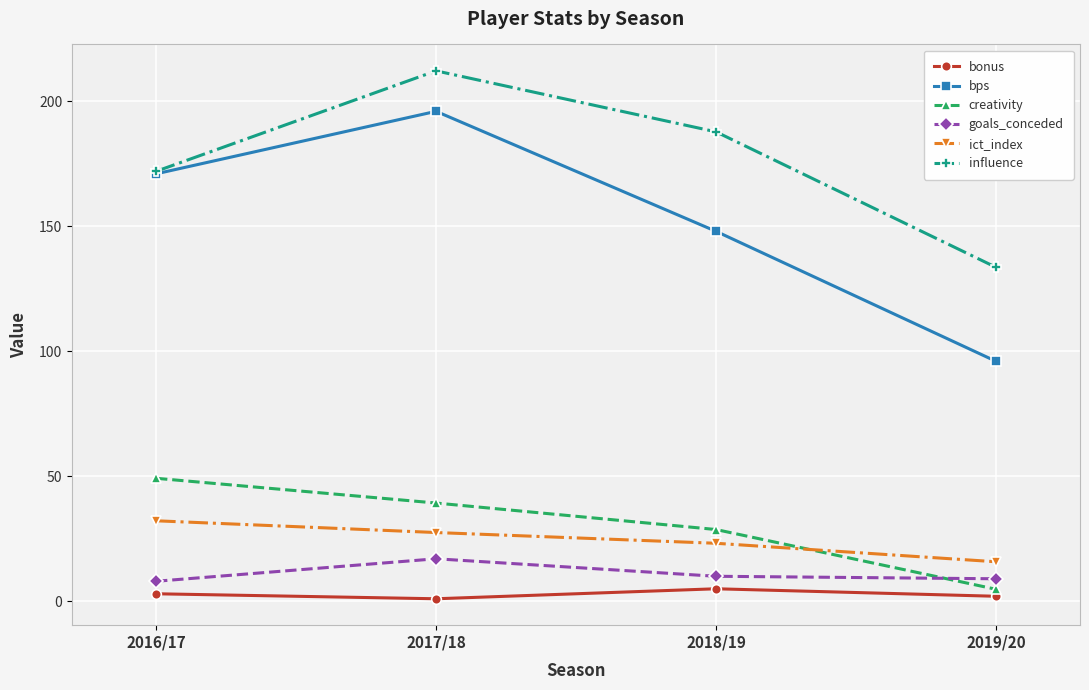

Reading left to right, what are all the values shown in this chart?

bonus: 3.0	1.0	5.0	2.0
bps: 171.0	196.0	148.0	96.0
creativity: 49.2	39.3	28.7	4.8
goals_conceded: 8.0	17.0	10.0	9.0
ict_index: 32.2	27.5	23.2	15.8
influence: 172.0	212.2	187.8	133.6